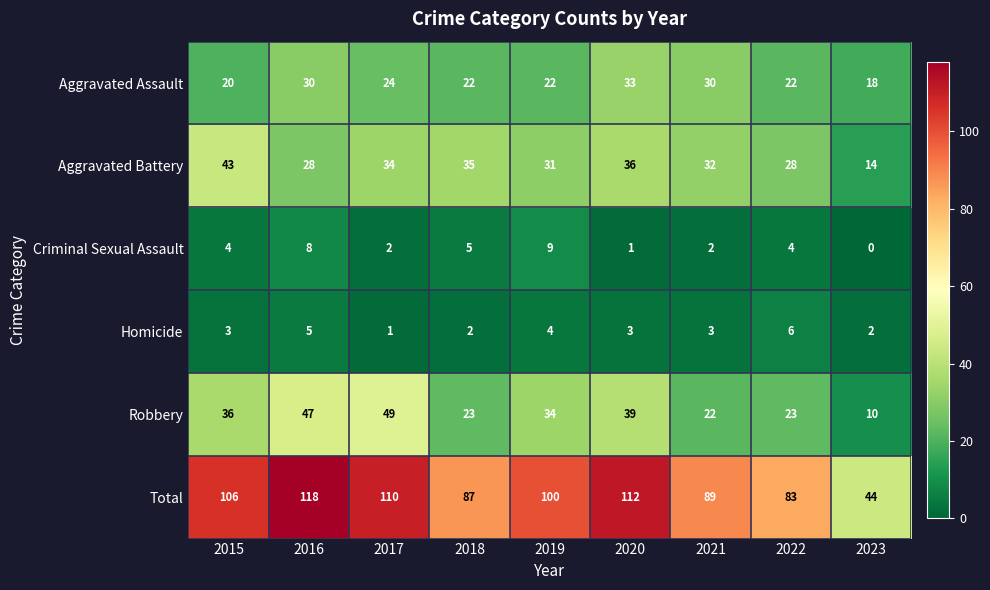

Which series has the widest spread of values?

Total